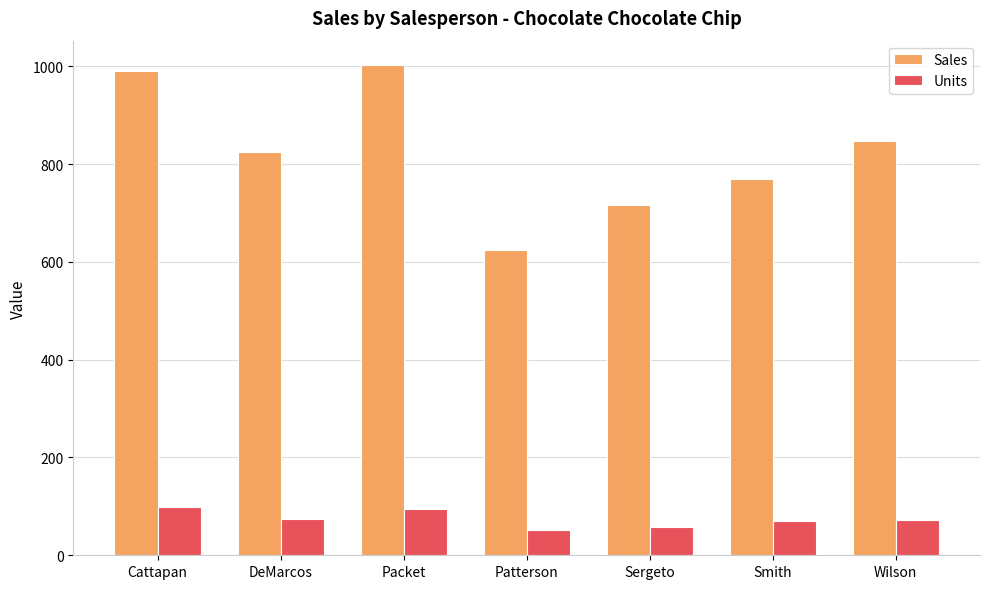

Rank the series at DeMarcos from lowest to highest value.

Units, Sales